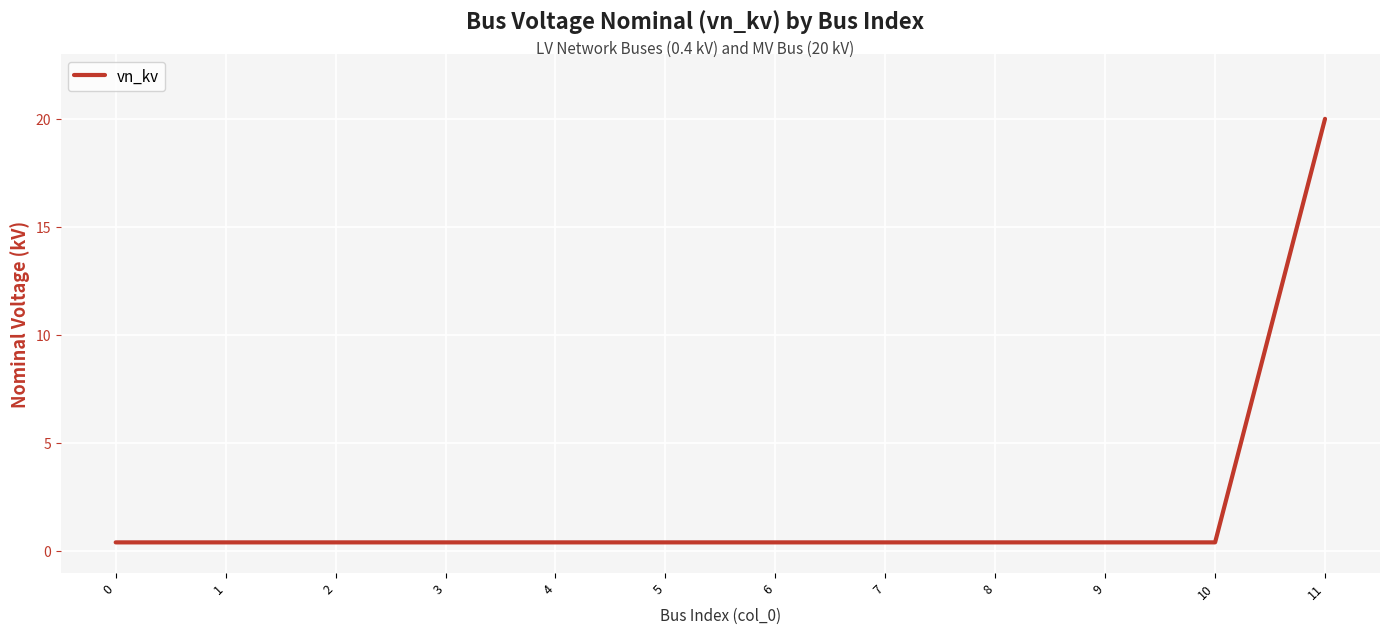

The value at 11 is 6.2. True or false?

False